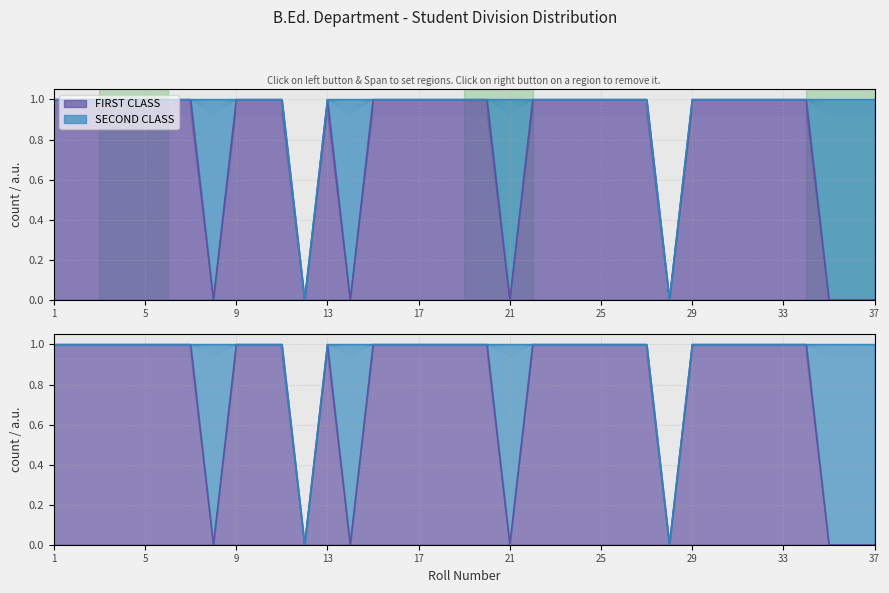

What is the value of the 22nd point from the left?

1.0